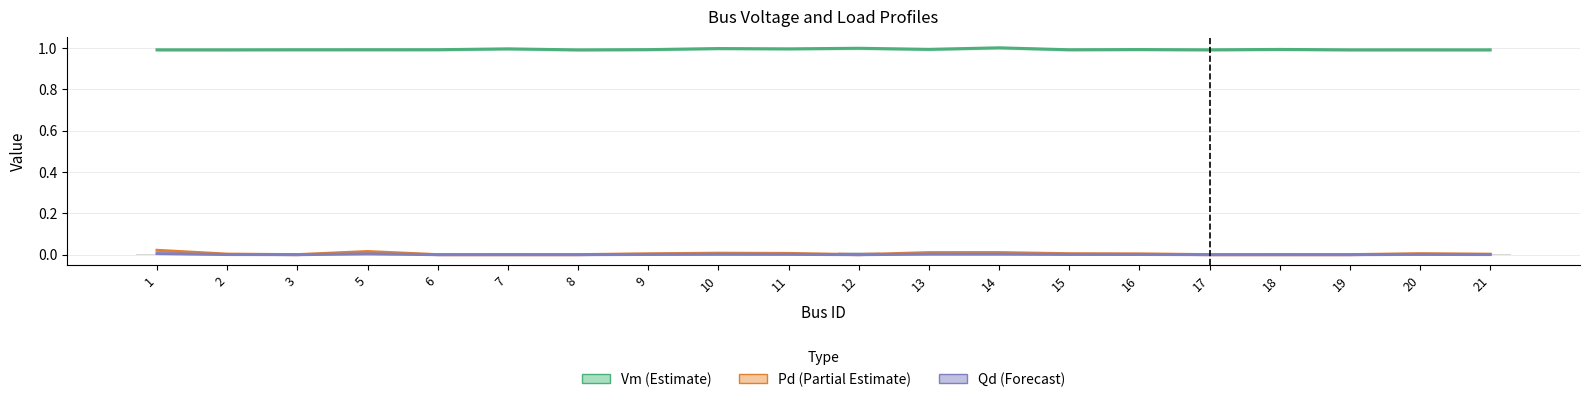

The value of Qd (Forecast) at 16 is 0.0. True or false?

False